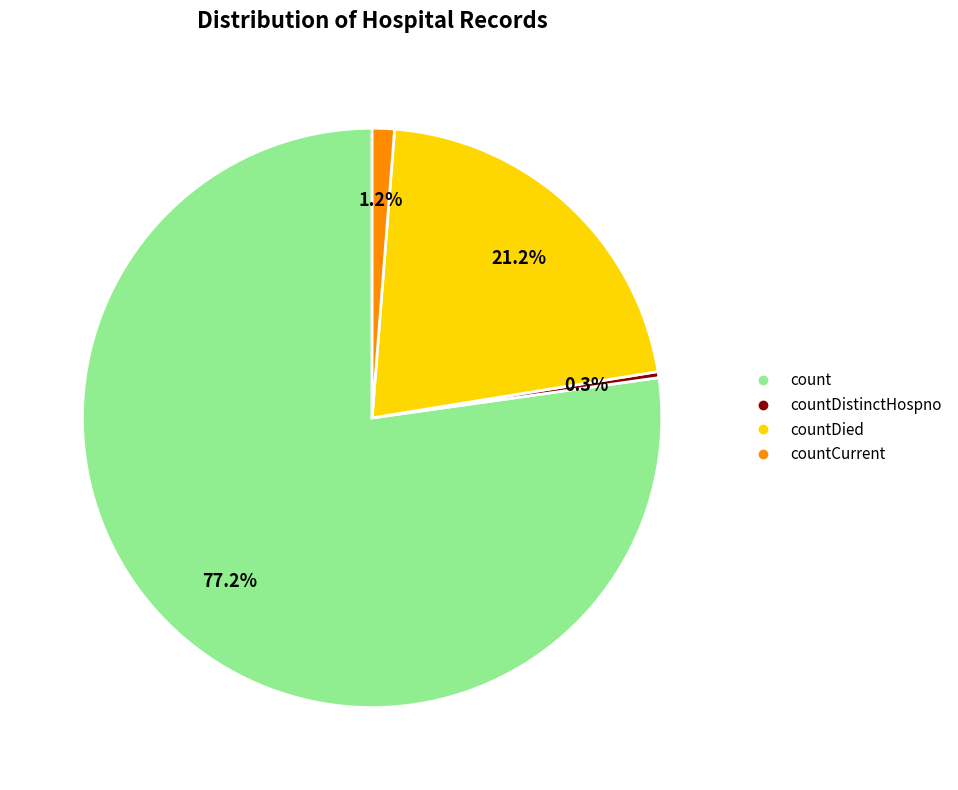

How many segments does this pie chart have?

4